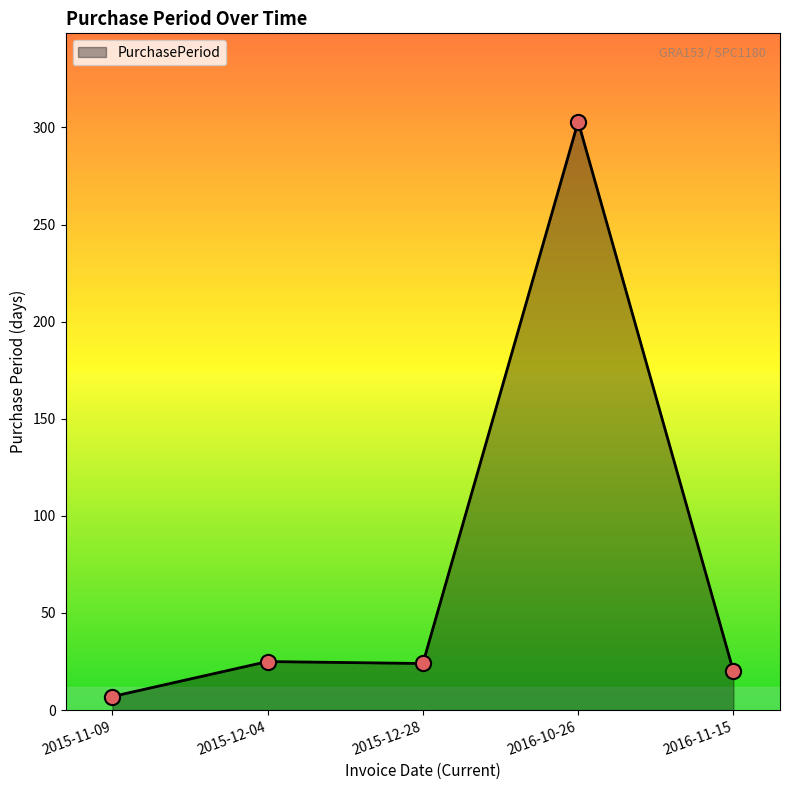

What is the change in value from 2015-11-09 to 2016-11-15?

+13